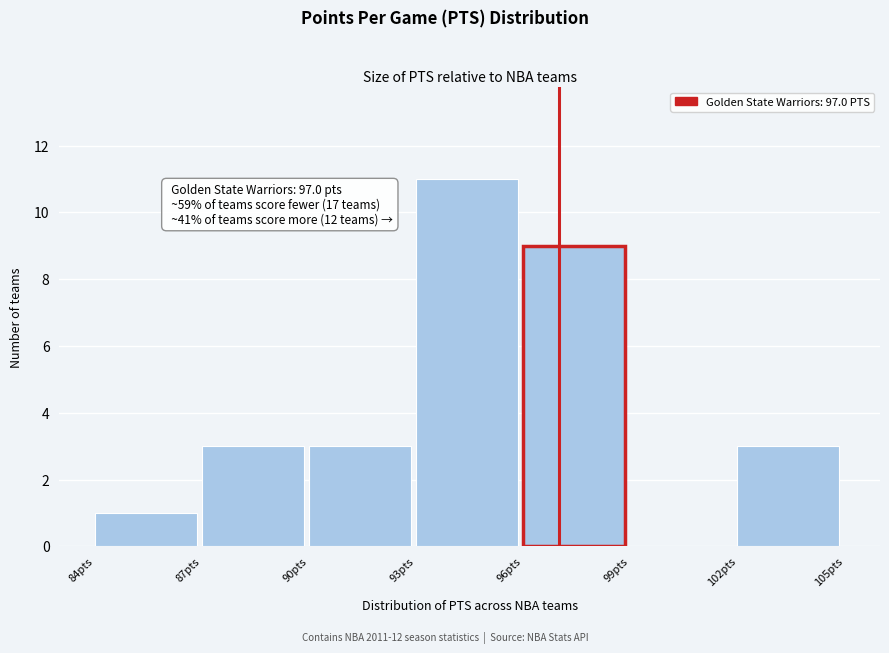

Over which range of the x-axis is the bar tallest?

93 to 96